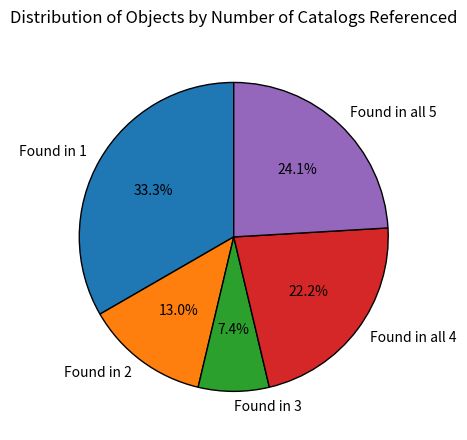

Does Found in all 4 account for over 50% of the chart?

No